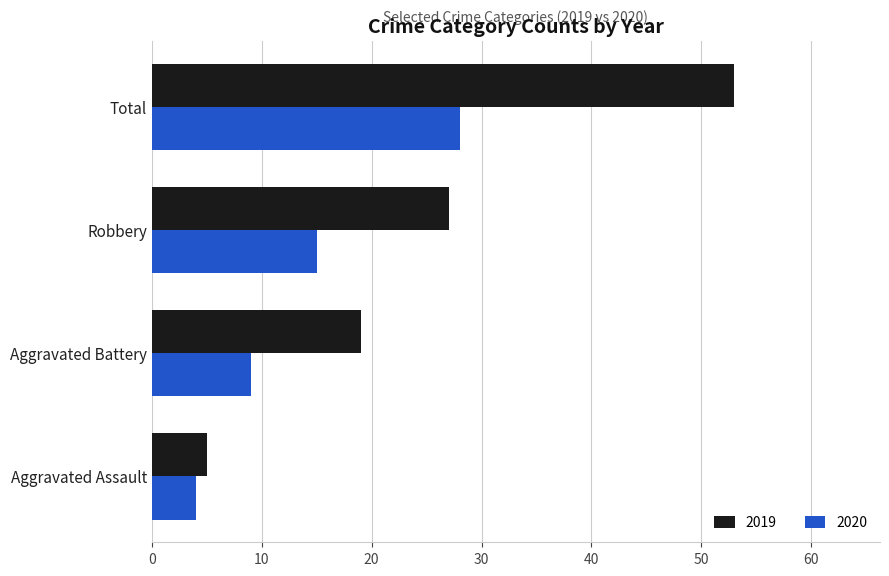

What is the difference between the 2019 values at Robbery and Total?

26